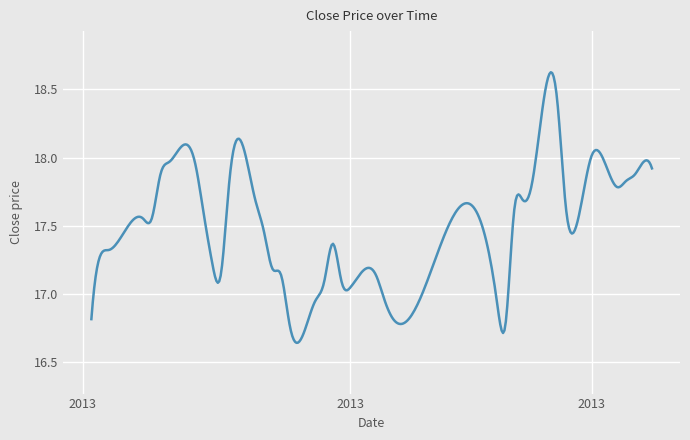

What is the difference between the maximum and minimum values?

2.0